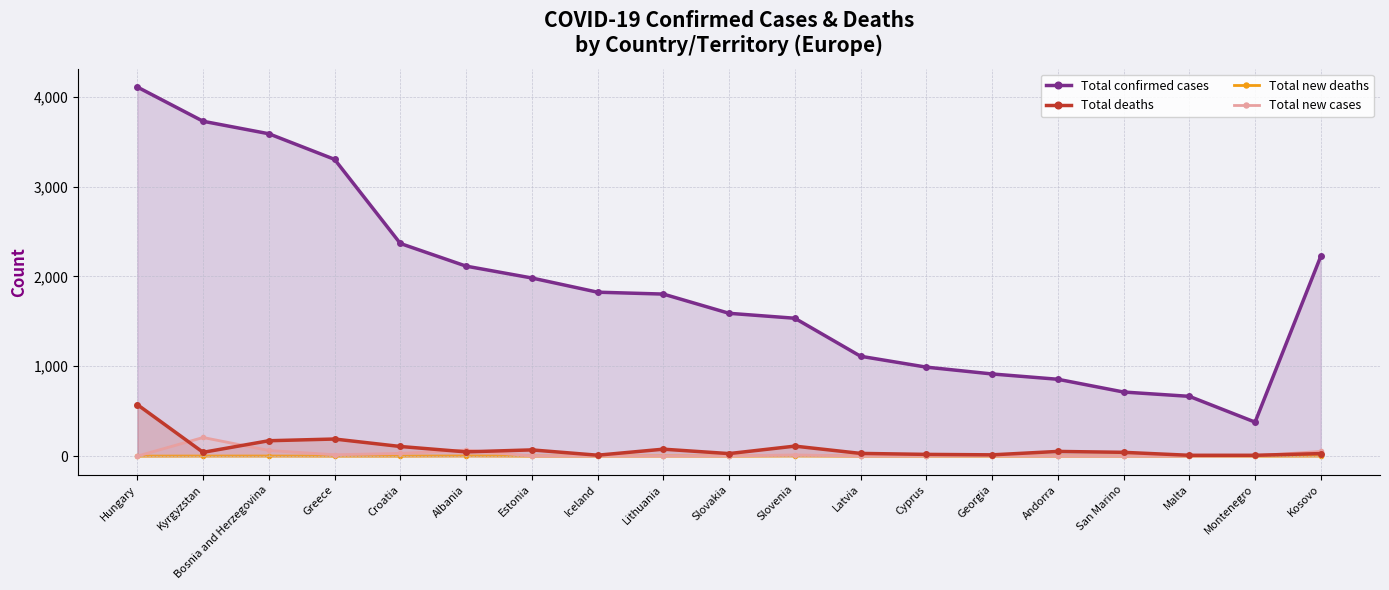

At which label is Total new cases closest to 103?

Albania